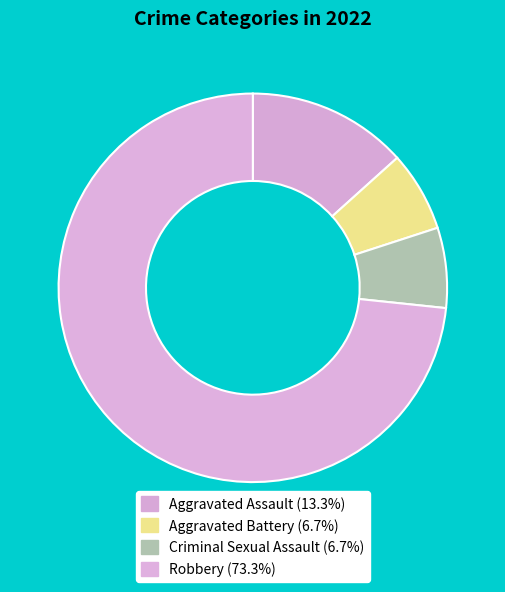

To the nearest percent, what portion does Aggravated Battery represent?

7%